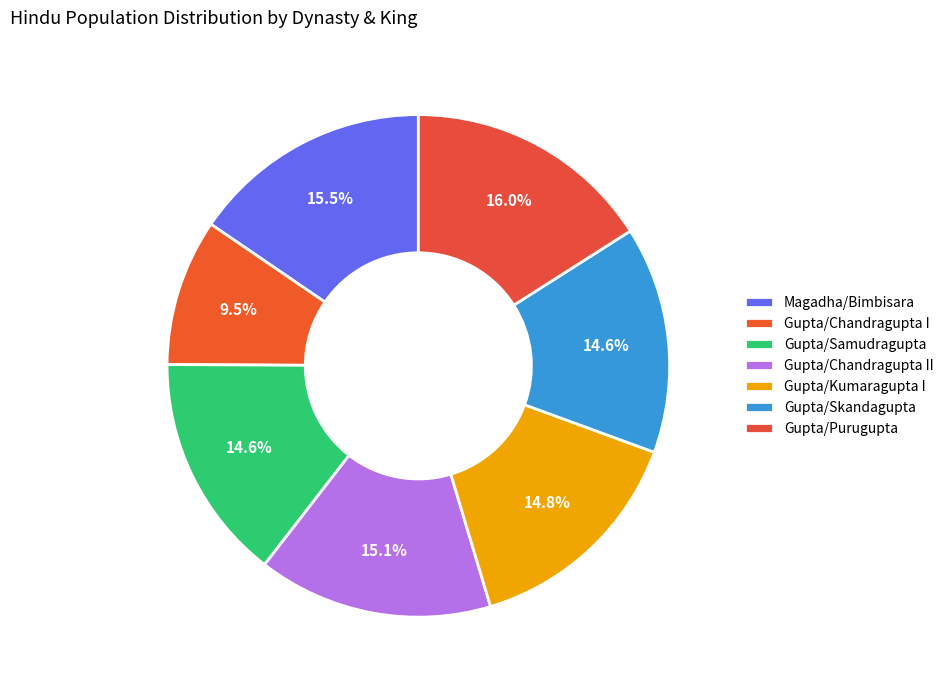

Do Gupta/Chandragupta I and Gupta/Purugupta together represent more than half of the pie?

No